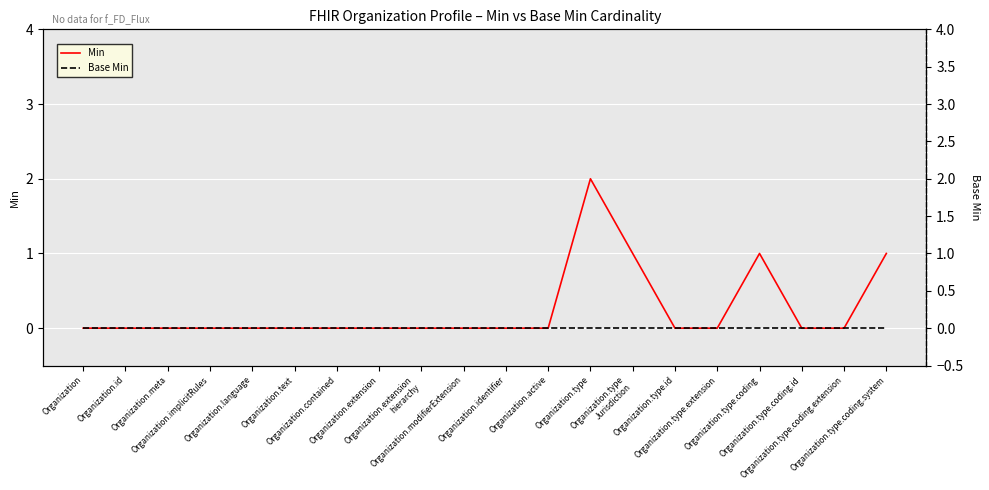

How many lines are shown in the chart?

2